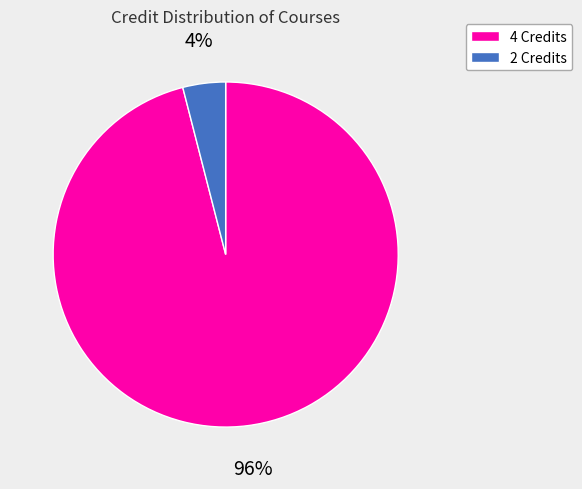

Between 4 Credits and 2 Credits, which is larger?

4 Credits